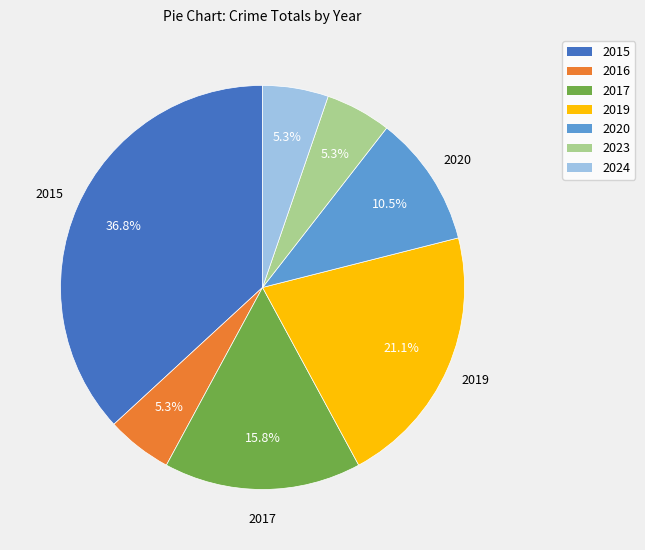

Which category has the biggest portion of the pie?

2015